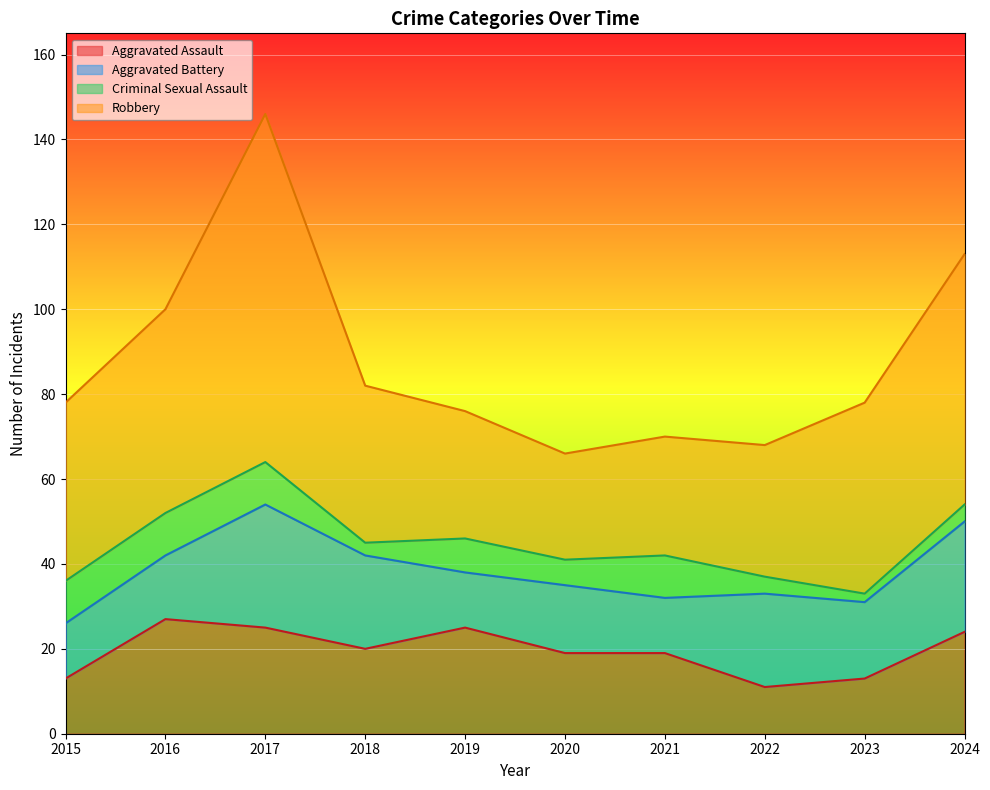

True or false: Criminal Sexual Assault and Aggravated Assault cross at least once.

False